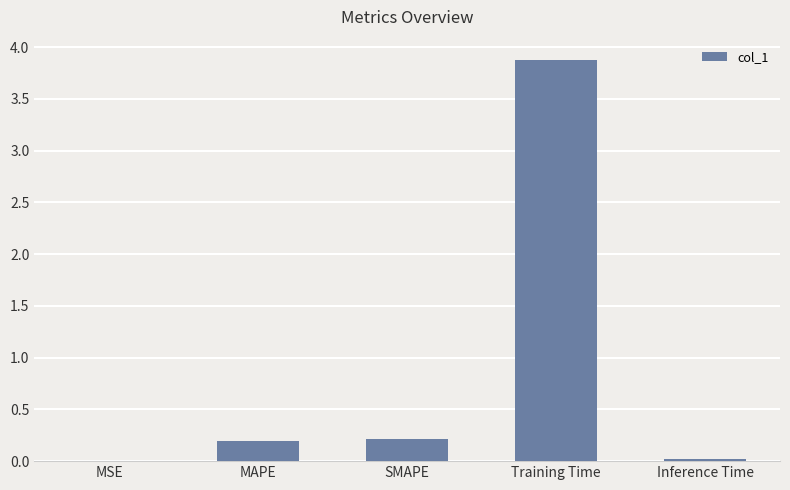

Between SMAPE and Training Time, which is larger?

Training Time